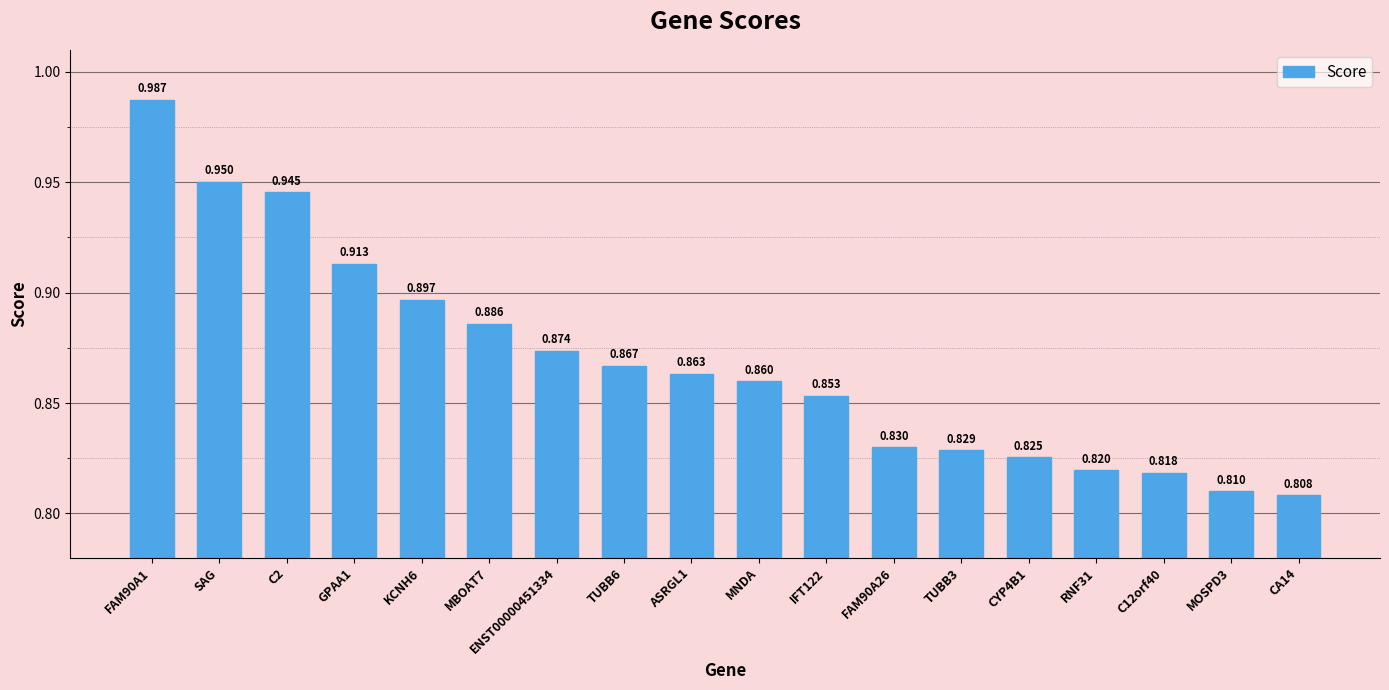

What is the label of the 17th bar from the right?

SAG